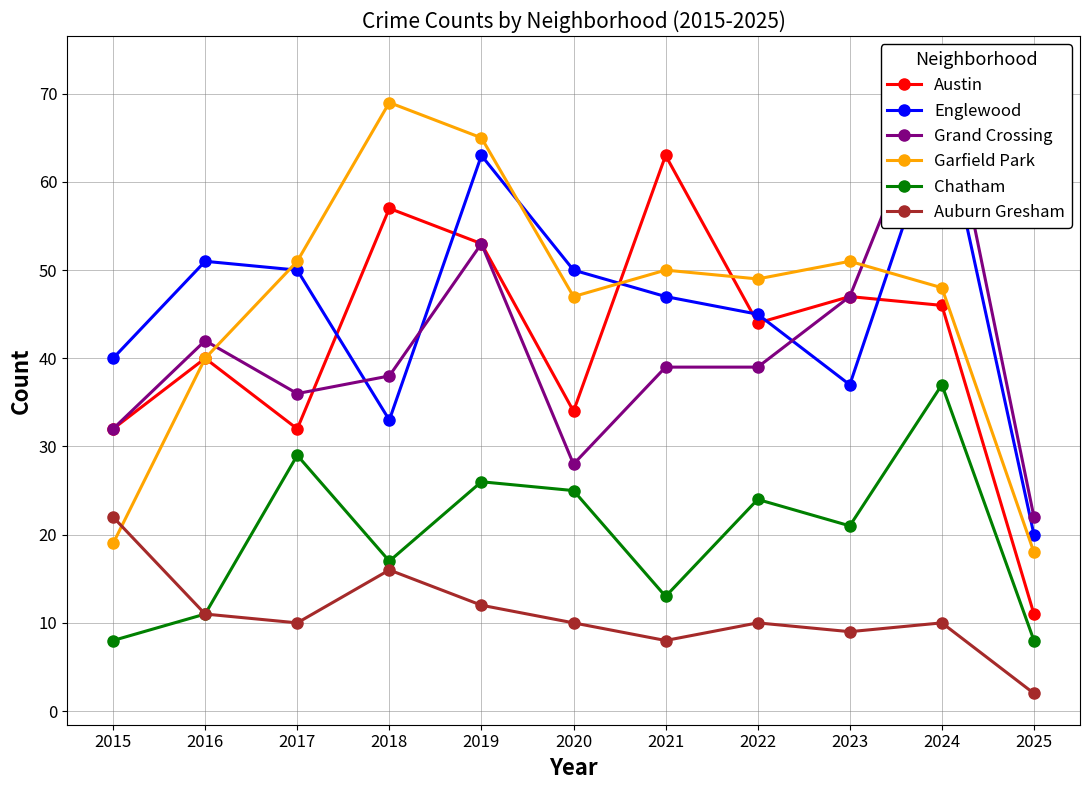

The Englewood series shows 50 at 2020. True or false?

True